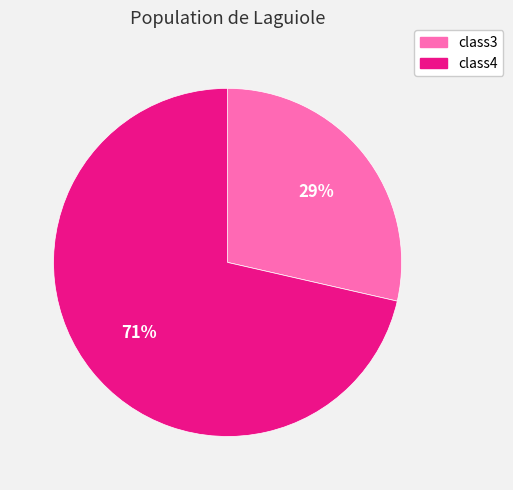

To the nearest percent, what is the average slice percentage?

50%